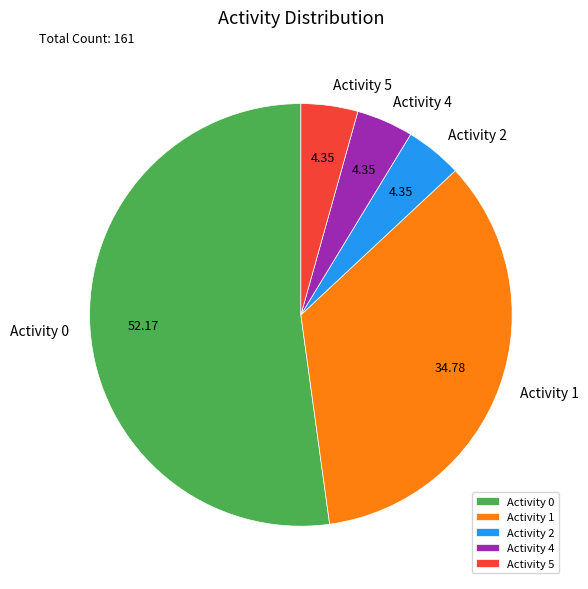

Does any single category account for the majority?

Yes